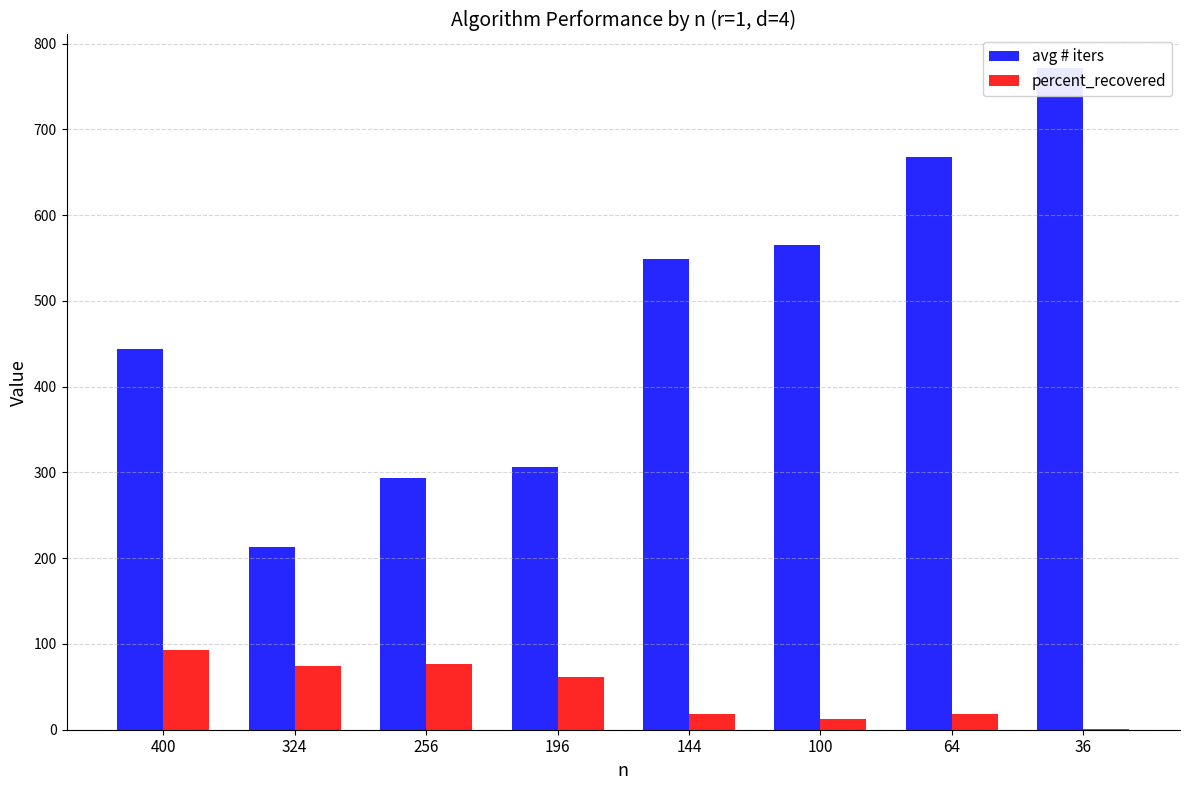

How many values in the percent_recovered series are below 62?

4